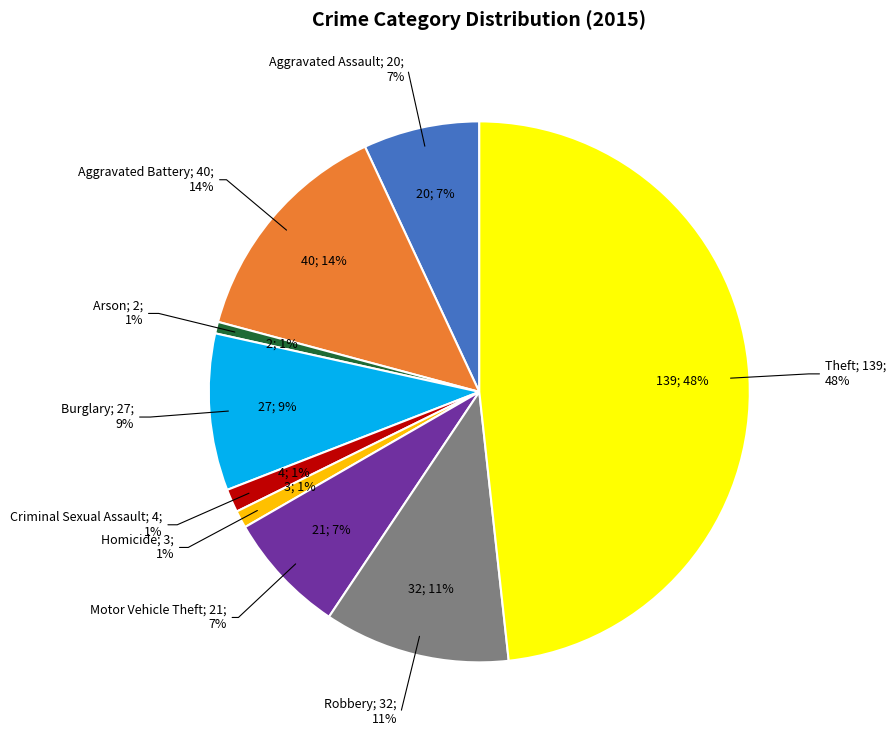

What is the total percentage of Theft and Homicide?

49.3%